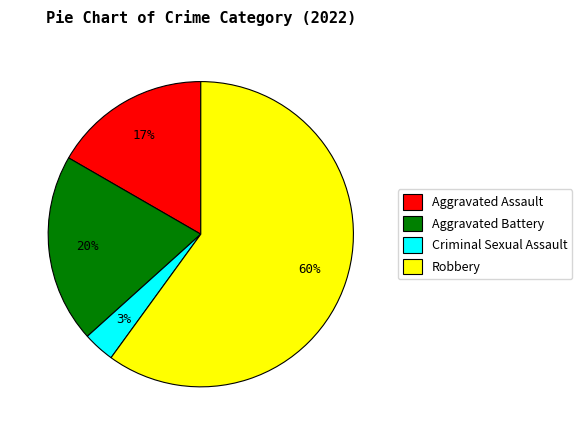

Is it true that Aggravated Assault is 17% of the pie?

True